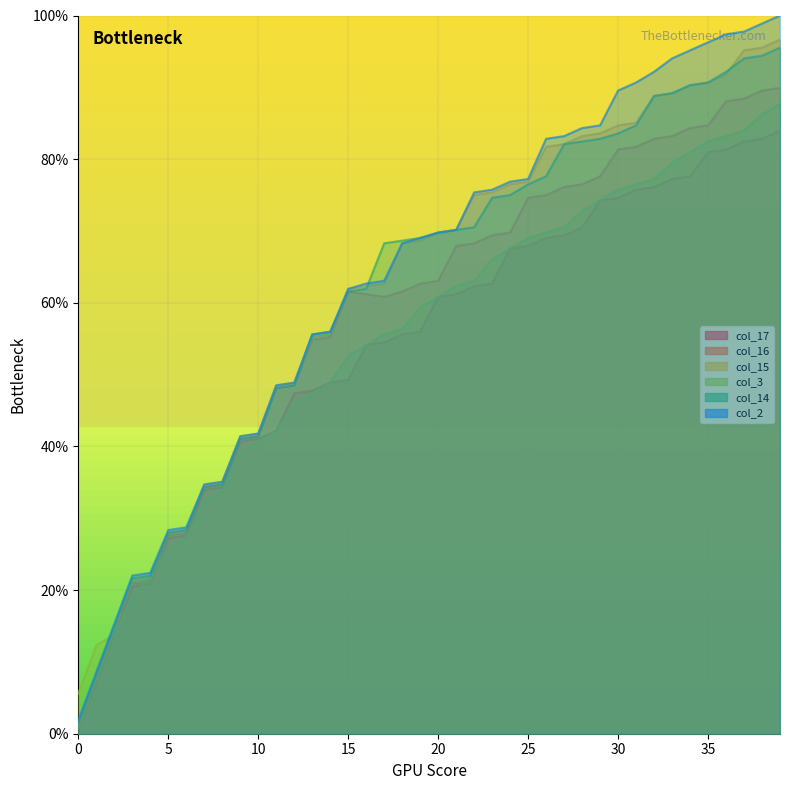

True or false: col_15 and col_16 cross at least once.

False